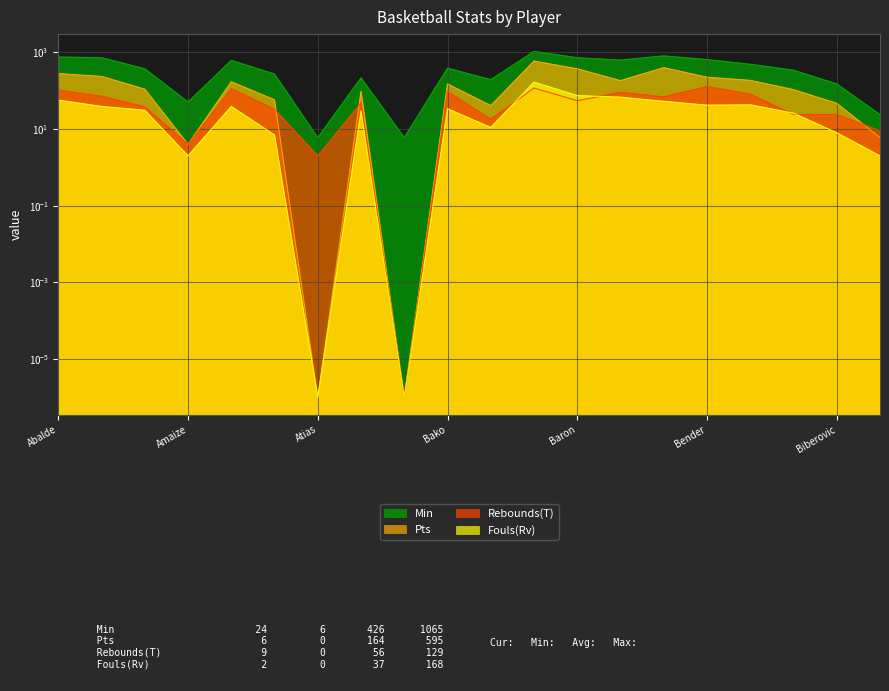

After their last crossing, which series has the higher values: Fouls(Rv) or Rebounds(T)?

Rebounds(T)